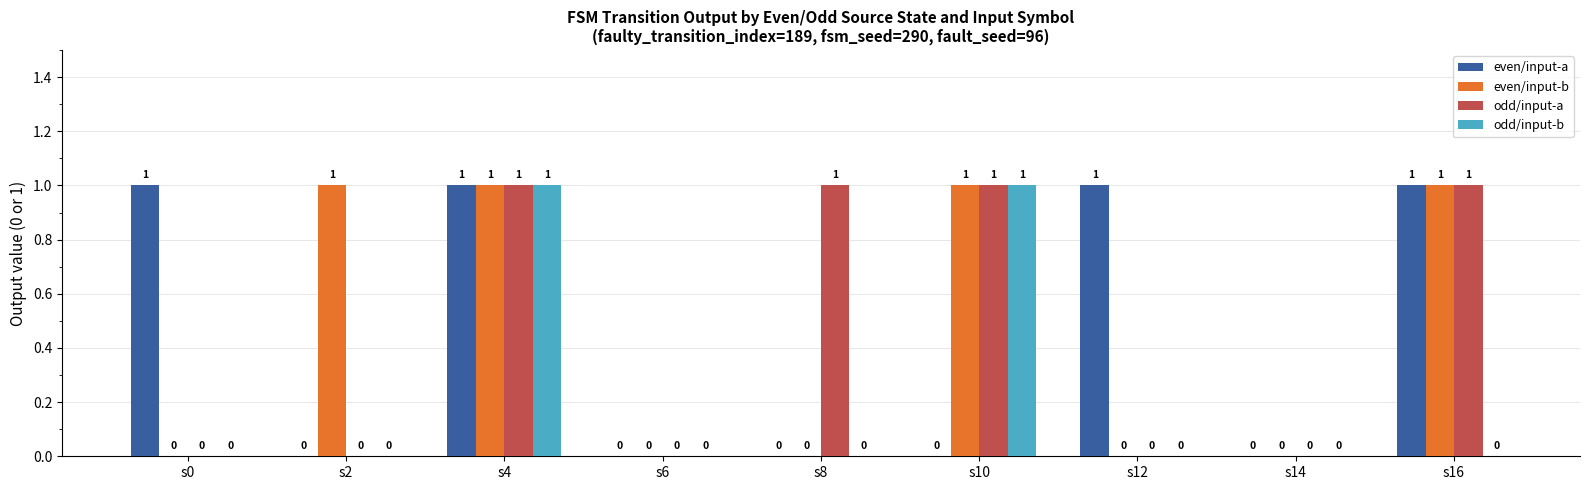

Count the even/input-a values in the range 0 to 1.

9